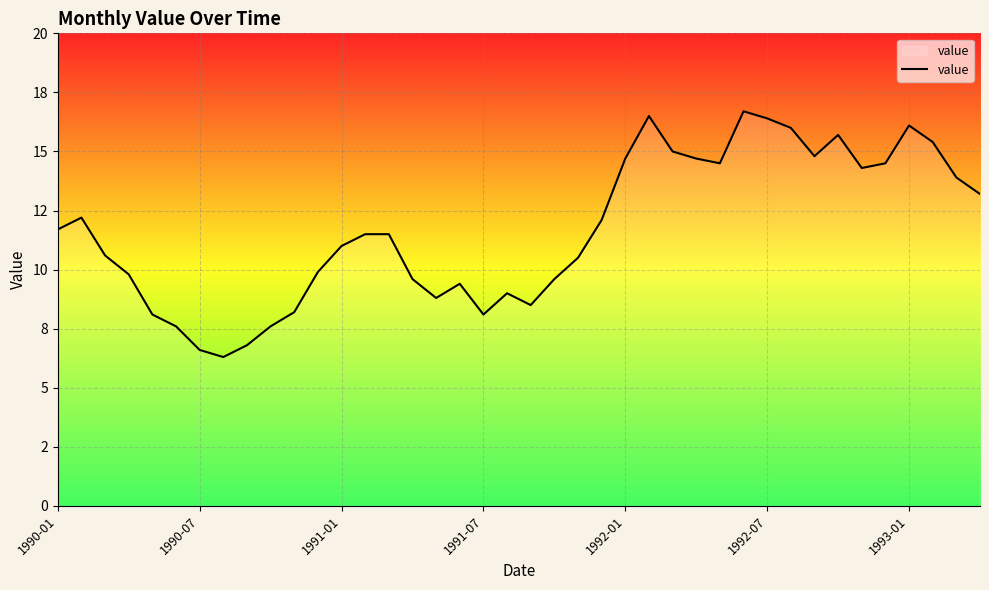

Does the chart display data point markers on the line(s)?

No